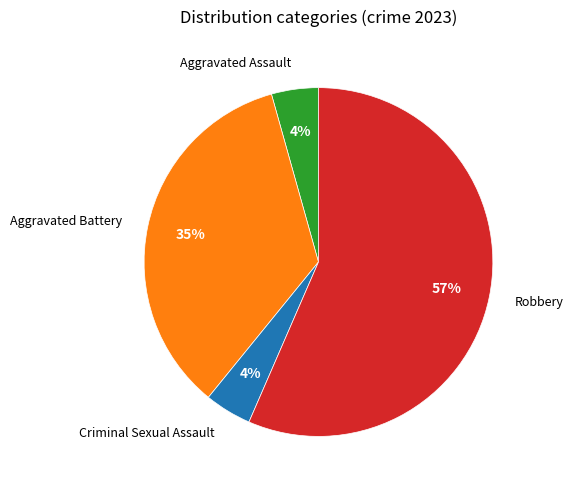

Count the number of slices in the pie.

4